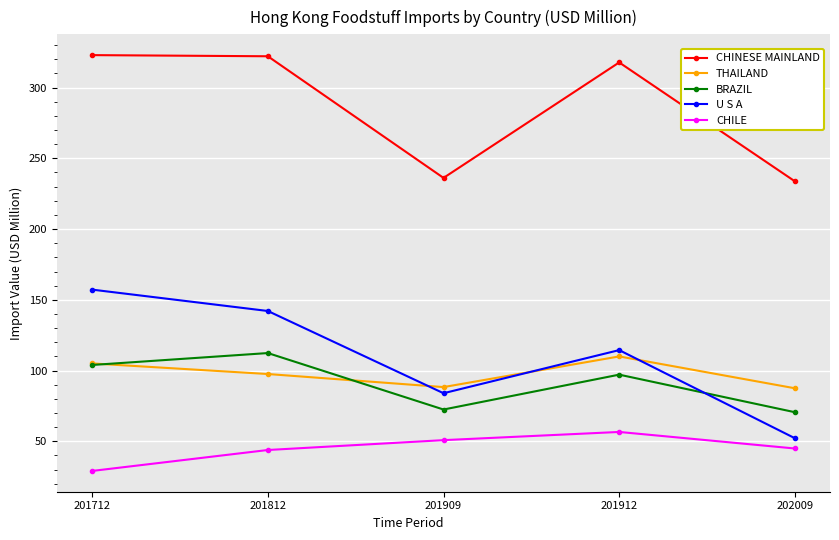

What is the minimum value for BRAZIL?

70.6